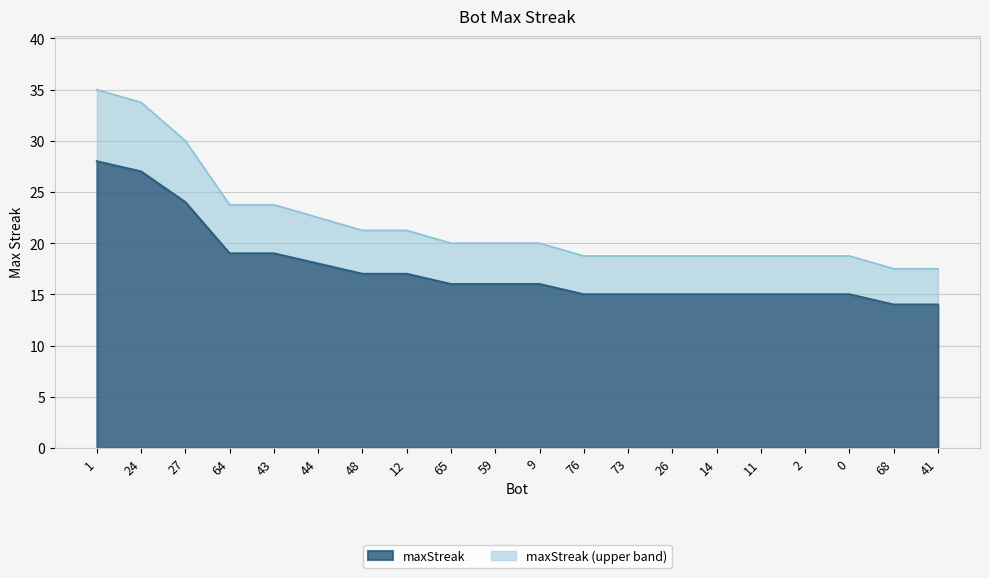

How many lines are shown in the chart?

2